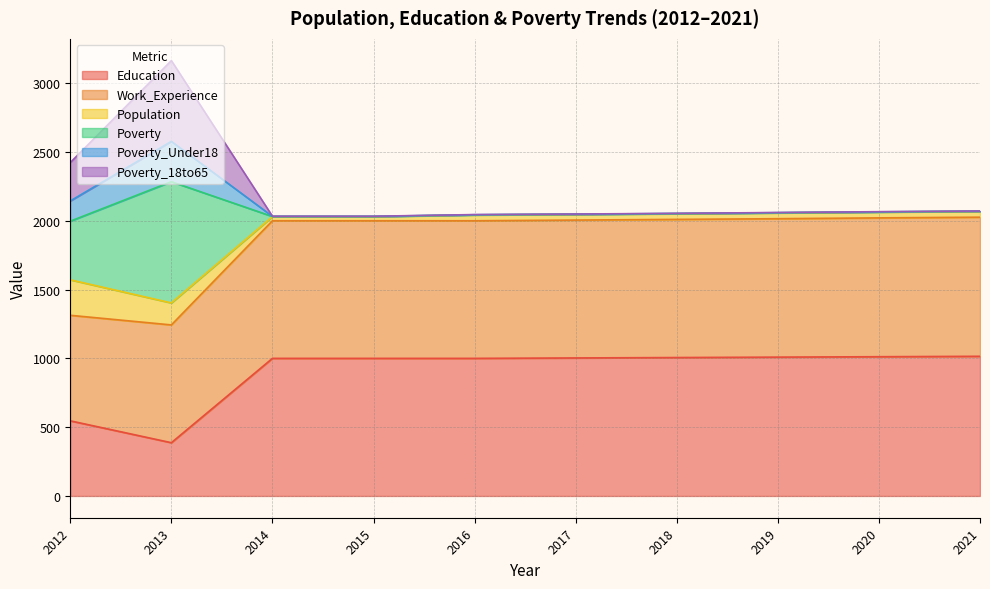

The Education series shows 387 at 2013. True or false?

True